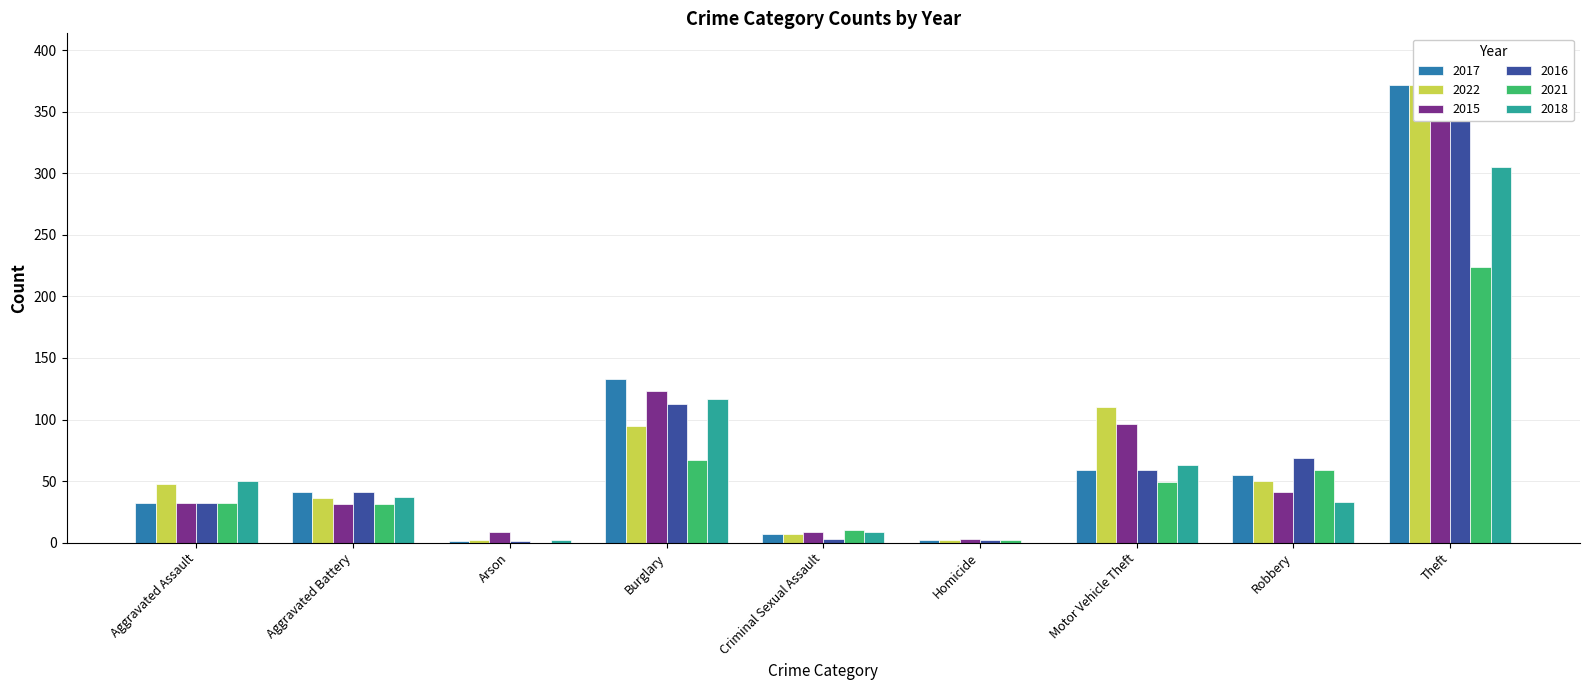

Reading left to right, list all the values displayed in this chart.

2017: Aggravated Assault=32	Aggravated Battery=41	Arson=1	Burglary=133	Criminal Sexual Assault=7	Homicide=2	Motor Vehicle Theft=59	Robbery=55	Theft=372
2022: Aggravated Assault=48	Aggravated Battery=36	Arson=2	Burglary=95	Criminal Sexual Assault=7	Homicide=2	Motor Vehicle Theft=110	Robbery=50	Theft=372
2015: Aggravated Assault=32	Aggravated Battery=31	Arson=9	Burglary=123	Criminal Sexual Assault=9	Homicide=3	Motor Vehicle Theft=96	Robbery=41	Theft=369
2016: Aggravated Assault=32	Aggravated Battery=41	Arson=1	Burglary=113	Criminal Sexual Assault=3	Homicide=2	Motor Vehicle Theft=59	Robbery=69	Theft=394
2021: Aggravated Assault=32	Aggravated Battery=31	Arson=0	Burglary=67	Criminal Sexual Assault=10	Homicide=2	Motor Vehicle Theft=49	Robbery=59	Theft=224
2018: Aggravated Assault=50	Aggravated Battery=37	Arson=2	Burglary=117	Criminal Sexual Assault=9	Homicide=0	Motor Vehicle Theft=63	Robbery=33	Theft=305